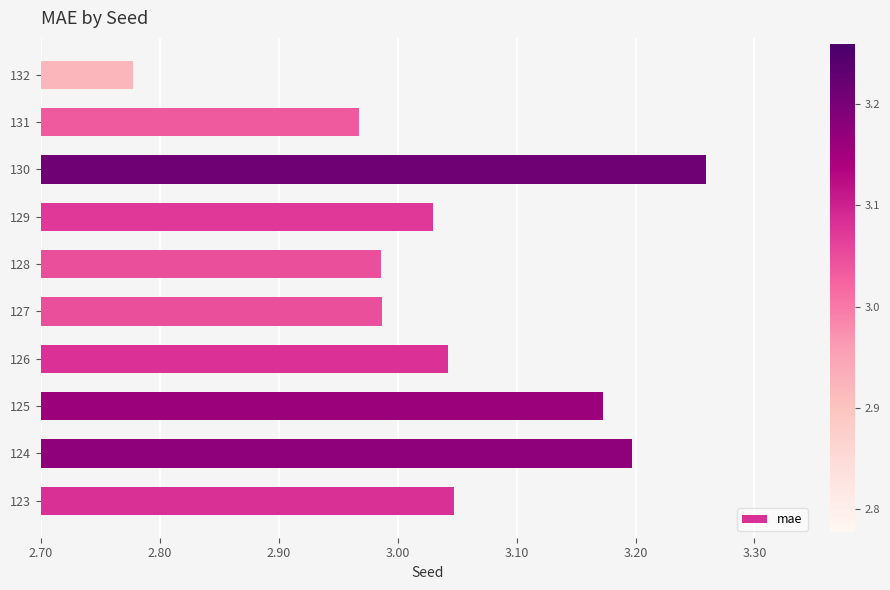

What is the ratio of the value at 127 to the value at 132?

1.1